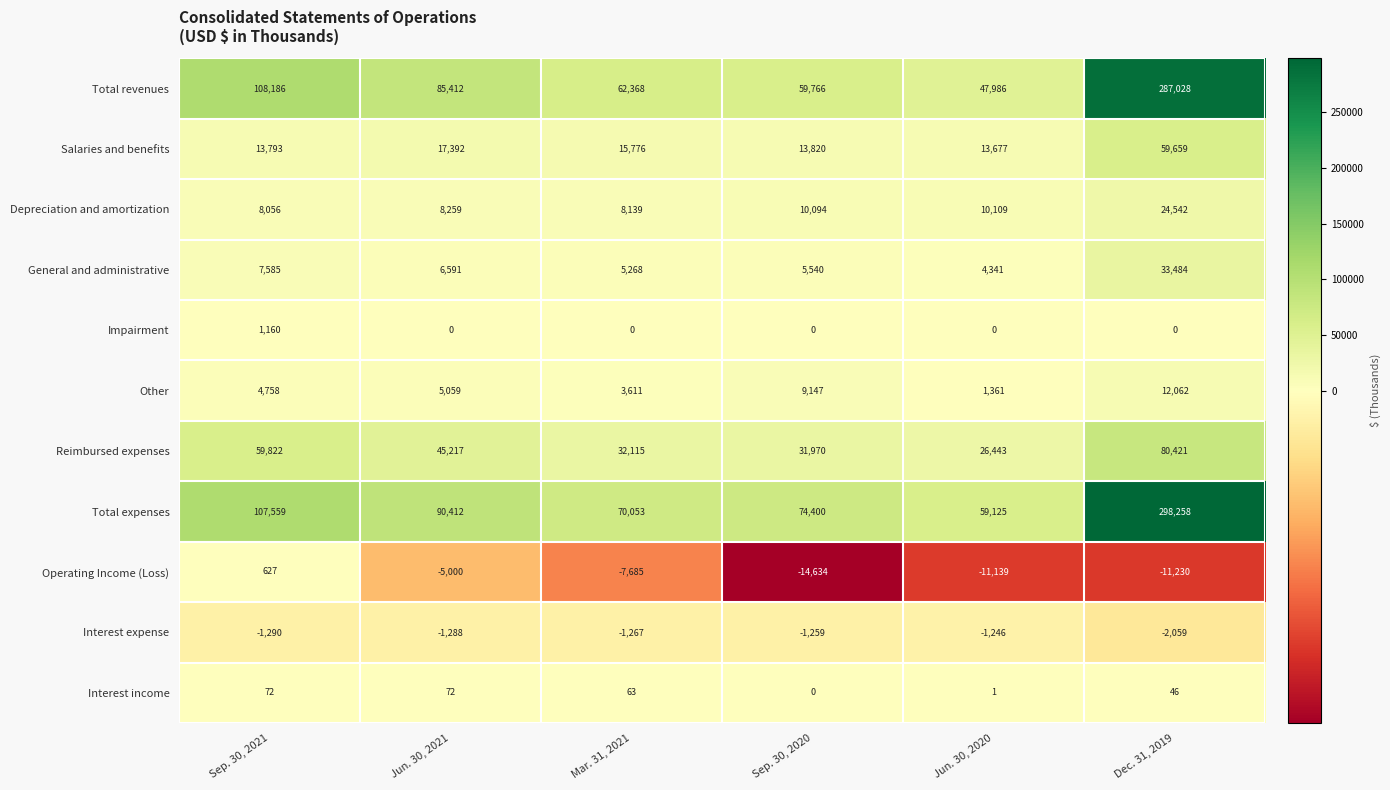

Rank the series at Mar. 31, 2021 from lowest to highest value.

Operating Income (Loss), Interest expense, Impairment, Interest income, Other, General and administrative, Depreciation and amortization, Salaries and benefits, Reimbursed expenses, Total revenues, Total expenses